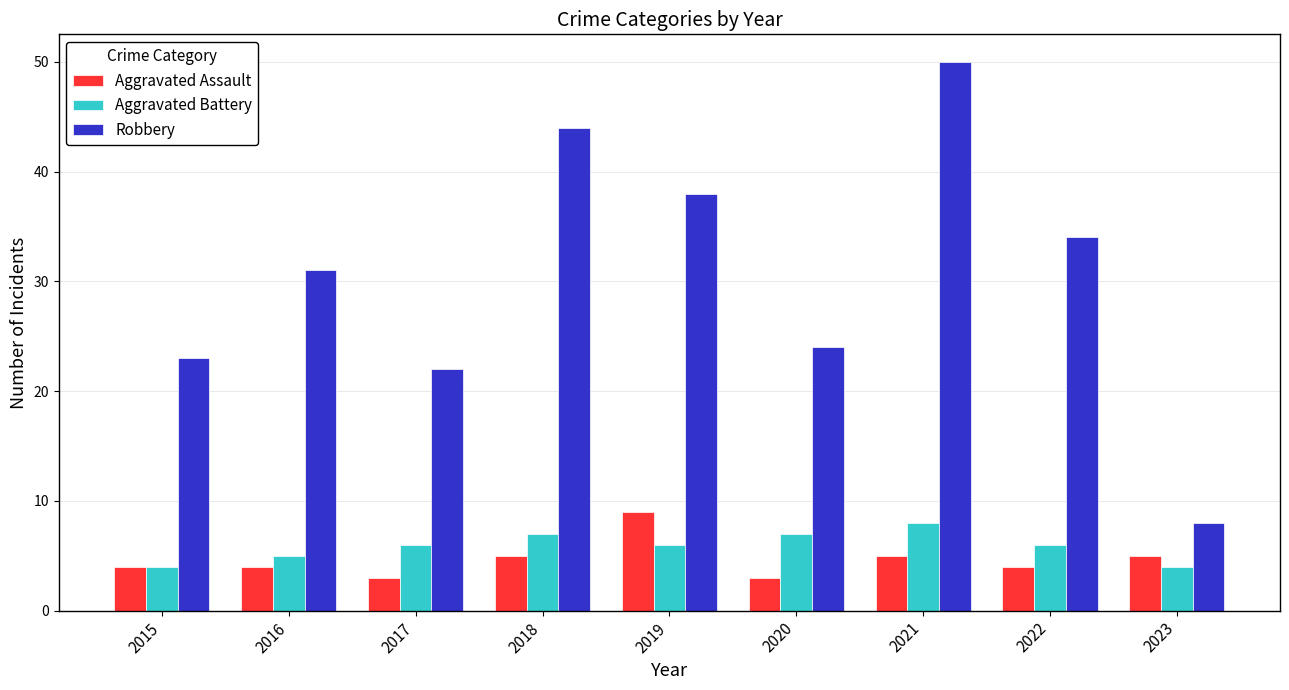

How many series are shown in this chart?

3